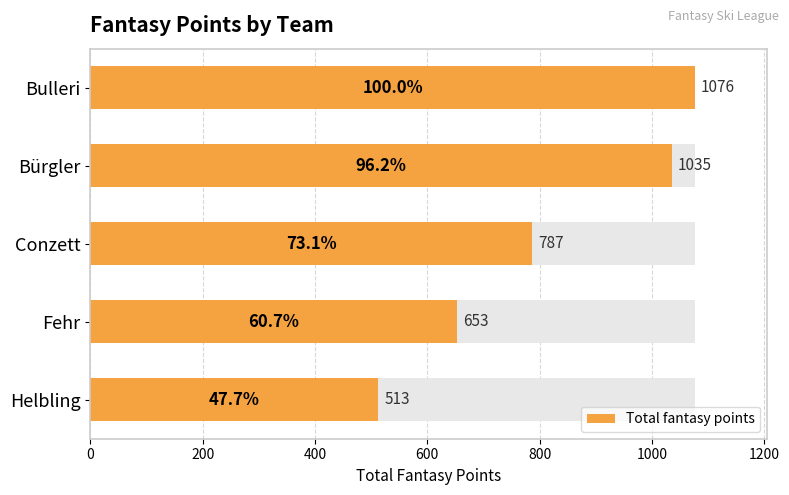

How many bars are there in total?

5